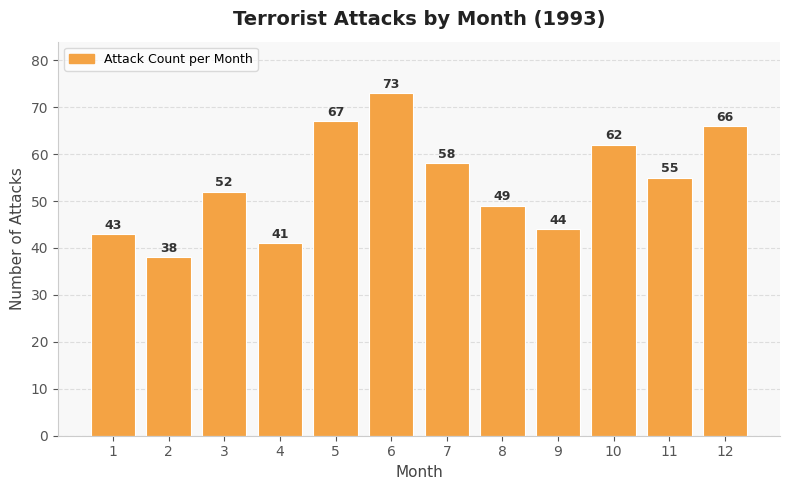

List the labels in order of value, largest first.

6, 5, 12, 10, 7, 11, 3, 8, 9, 1, 4, 2